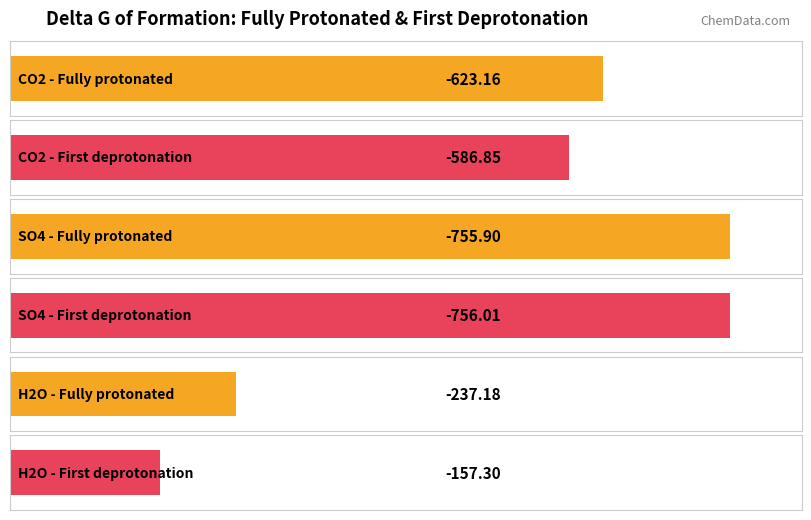

How many data points in Fully protonated are less than 0?

3